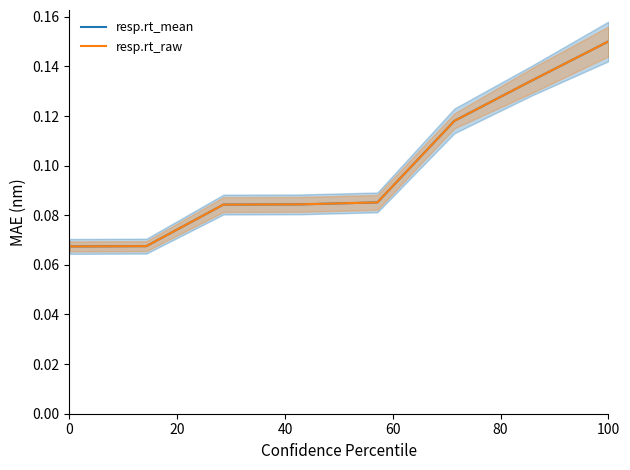

What is the maximum value shown in the chart?

0.2